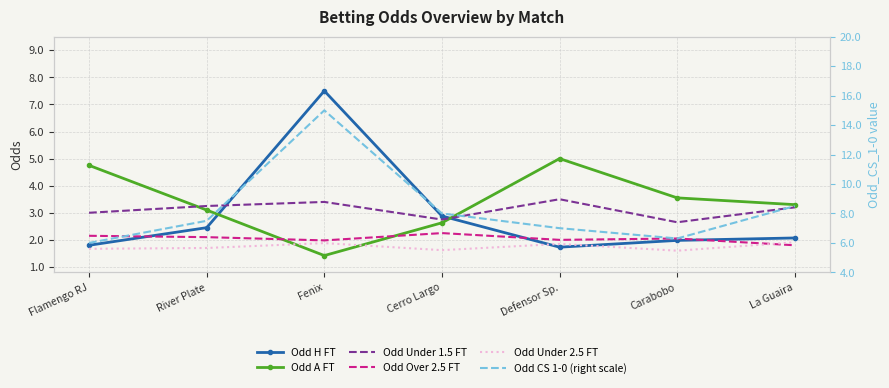

Which category has the lowest value in the Odd Under 1.5 FT series?

Carabobo